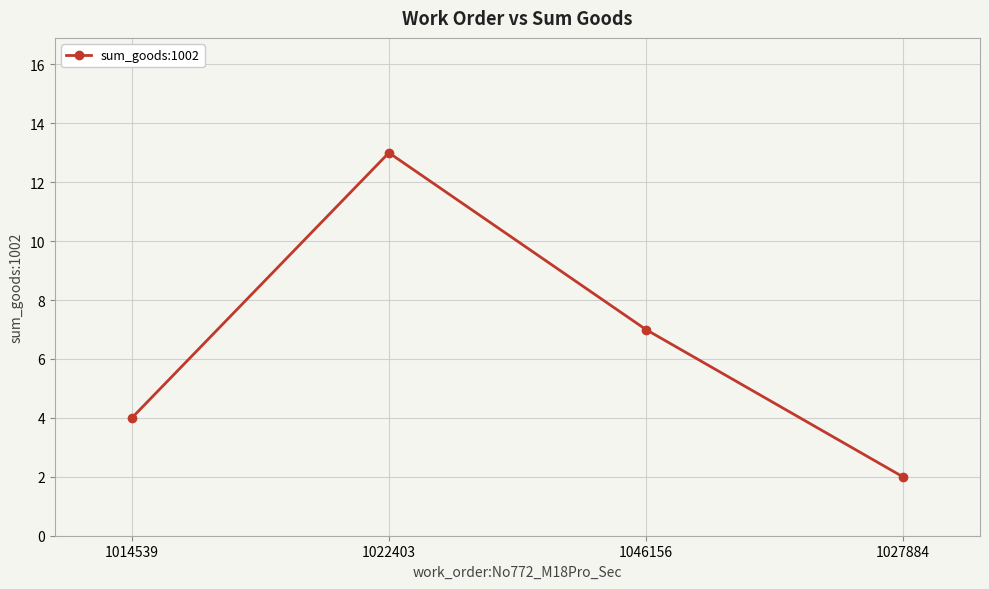

What is the approximate value at 1046156?

7